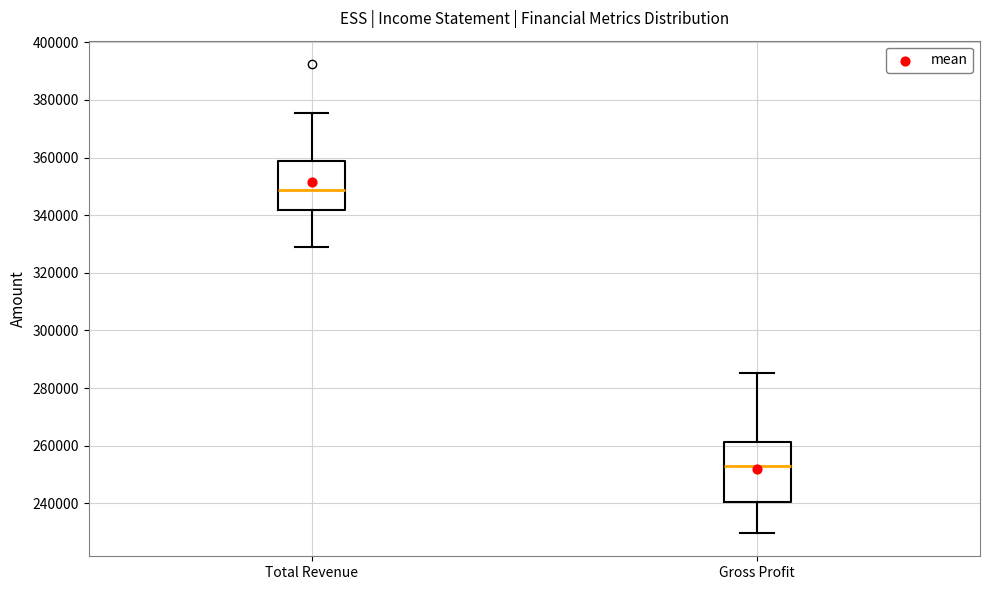

Reading left to right, transcribe this box plot: for each box, give where its median line is, the range the box spans, and where its two whiskers end, as read against the y-axis. The values are not printed on the chart, so give them approximately, as read against the axis.

Total Revenue: median 348000, box 342000 to 358000, whiskers 330000 to 376000
Gross Profit: median 254000, box 240000 to 262000, whiskers 230000 to 286000